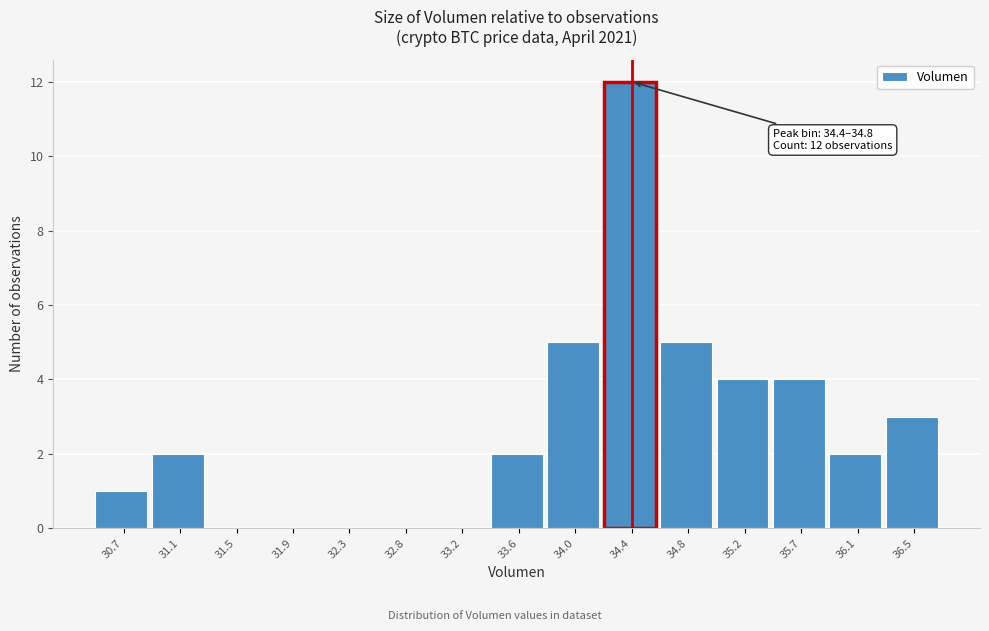

Reading left to right, list all the values displayed in this chart.

30.7=1	31.1=2	31.5=0	31.9=0	32.3=0	32.8=0	33.2=0	33.6=2	34.0=5	34.4=12	34.8=5	35.2=4	35.7=4	36.1=2	36.5=3